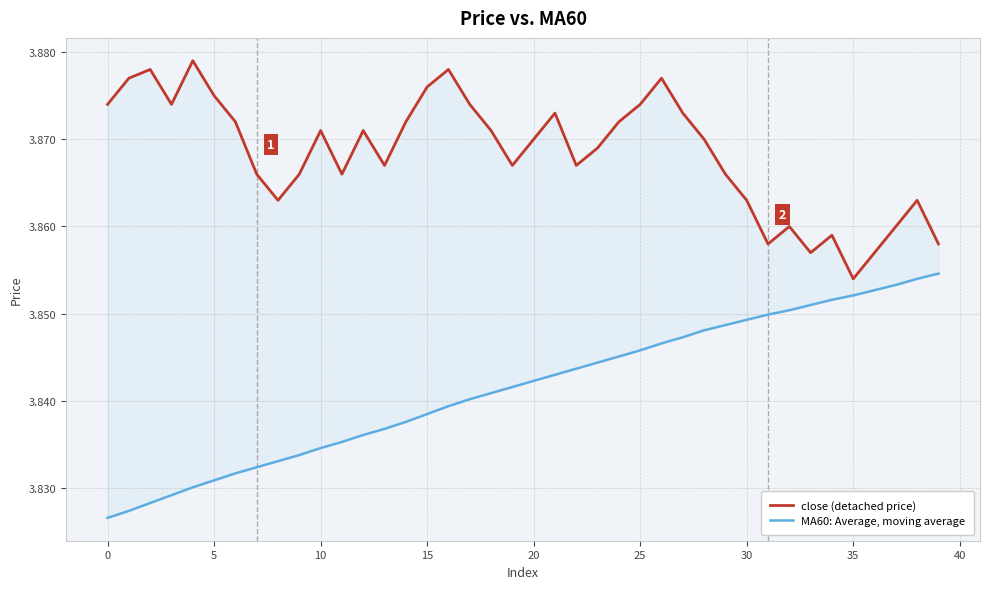

Does the chart have visible grid lines?

Yes